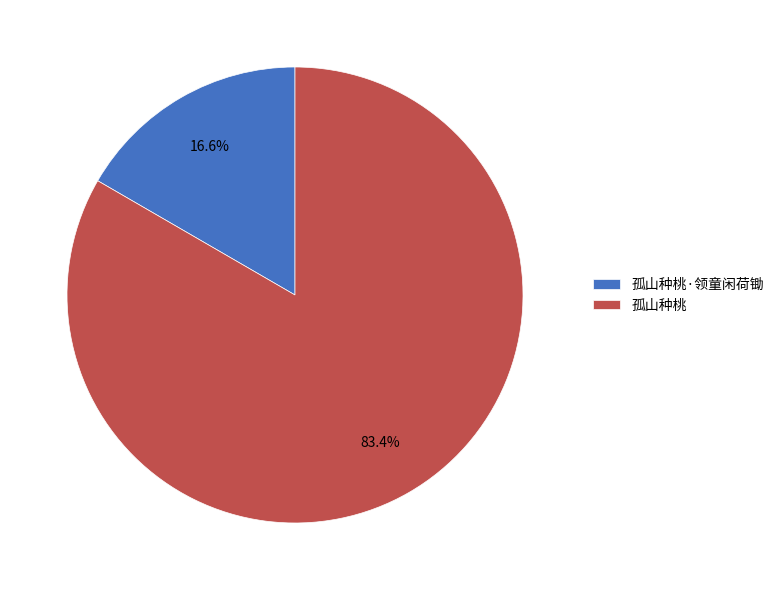

What is the largest slice in the pie chart?

孤山种桃